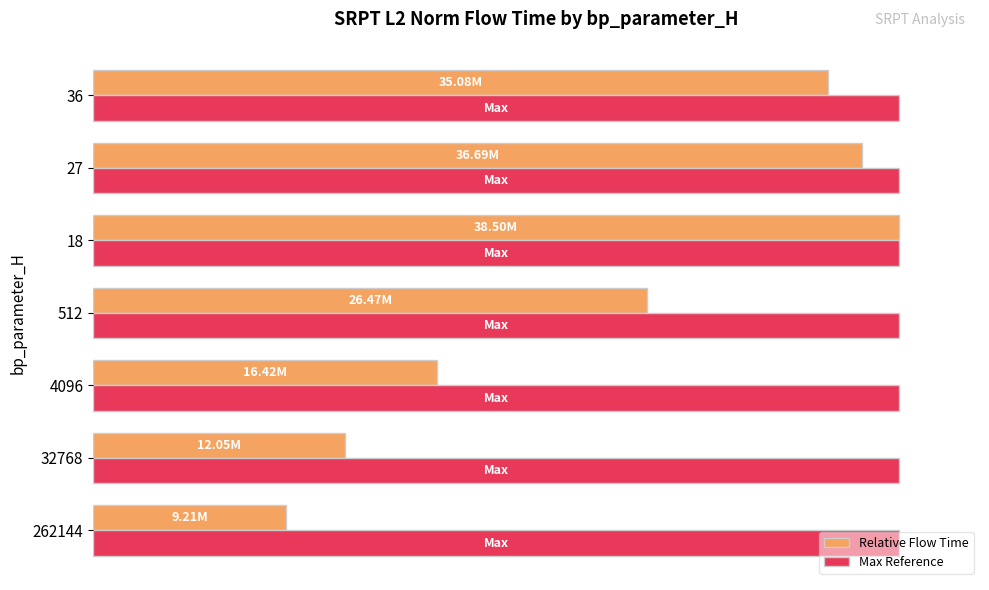

Rank the series by their average value, from highest to lowest.

Max Reference, Relative Flow Time